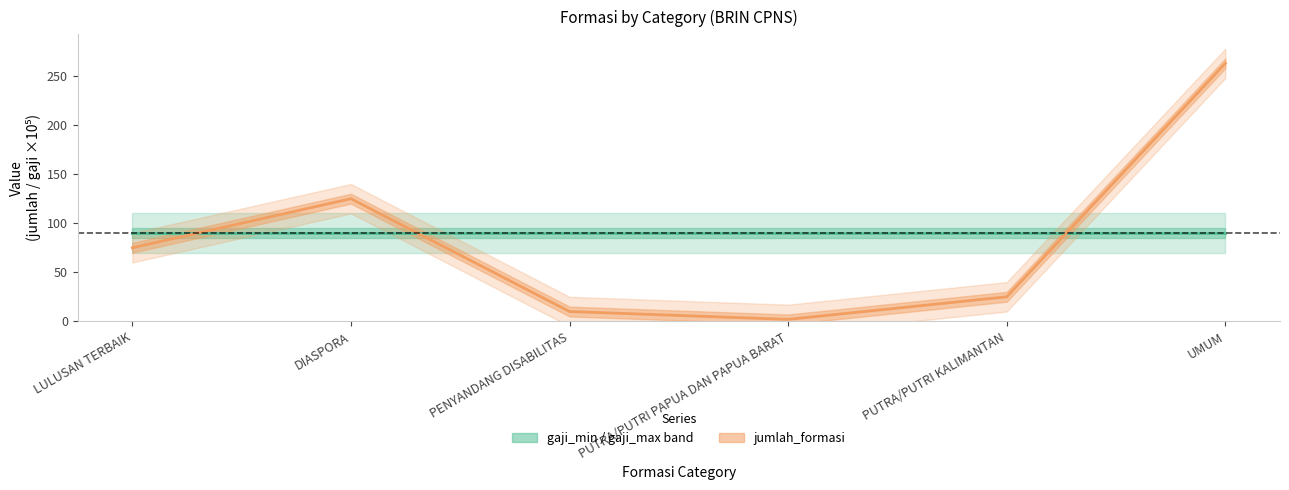

What is the sum of all gaji midpoint values?

540